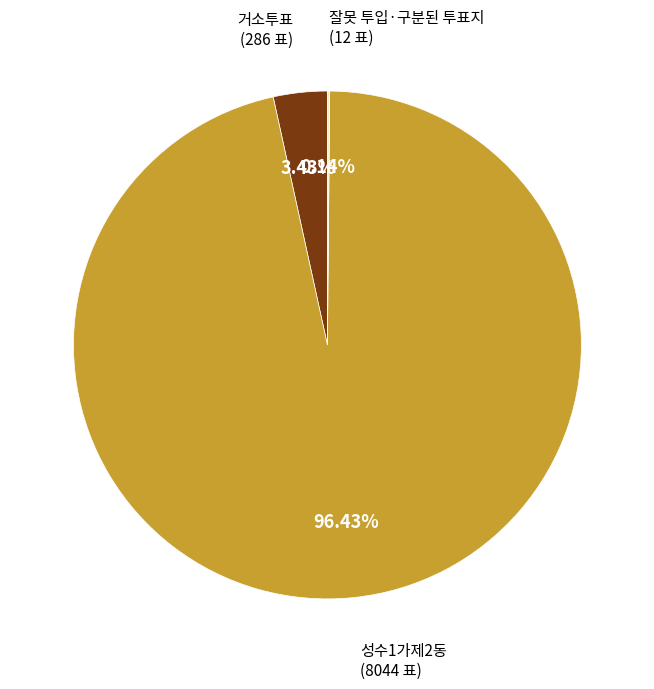

Does any single category account for the majority?

Yes